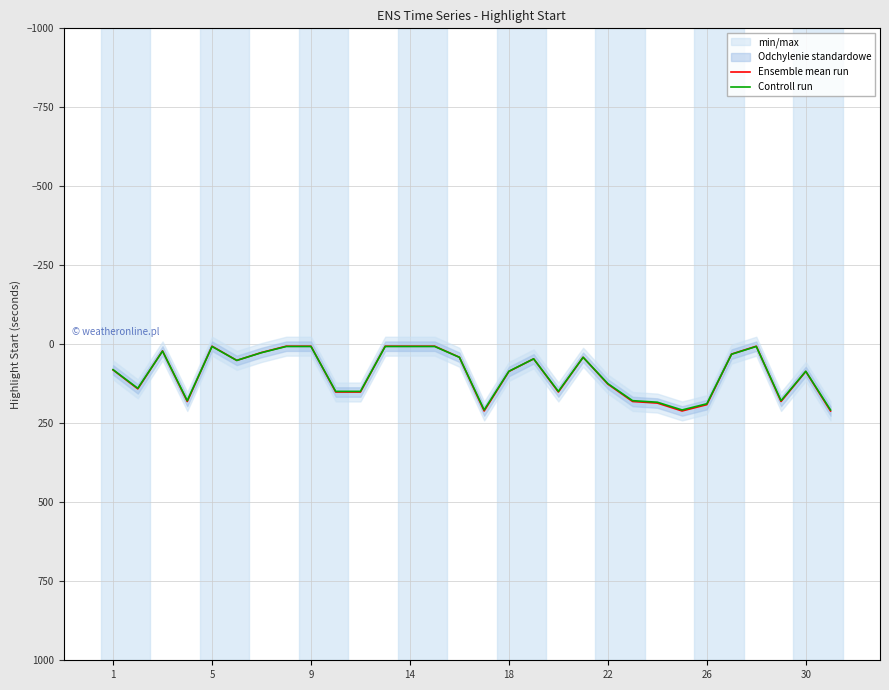

What is the spread (max minus min) of values at 13?

0.9